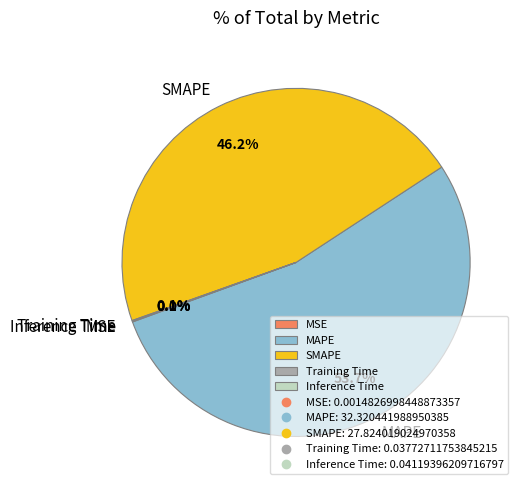

Combined, do MAPE and SMAPE account for over 50%?

Yes